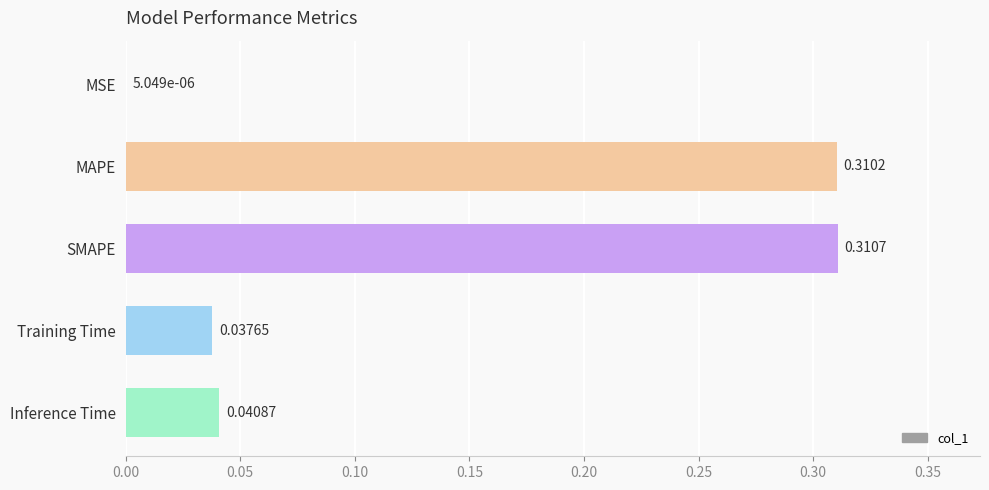

Which has a higher value, Training Time or SMAPE?

SMAPE